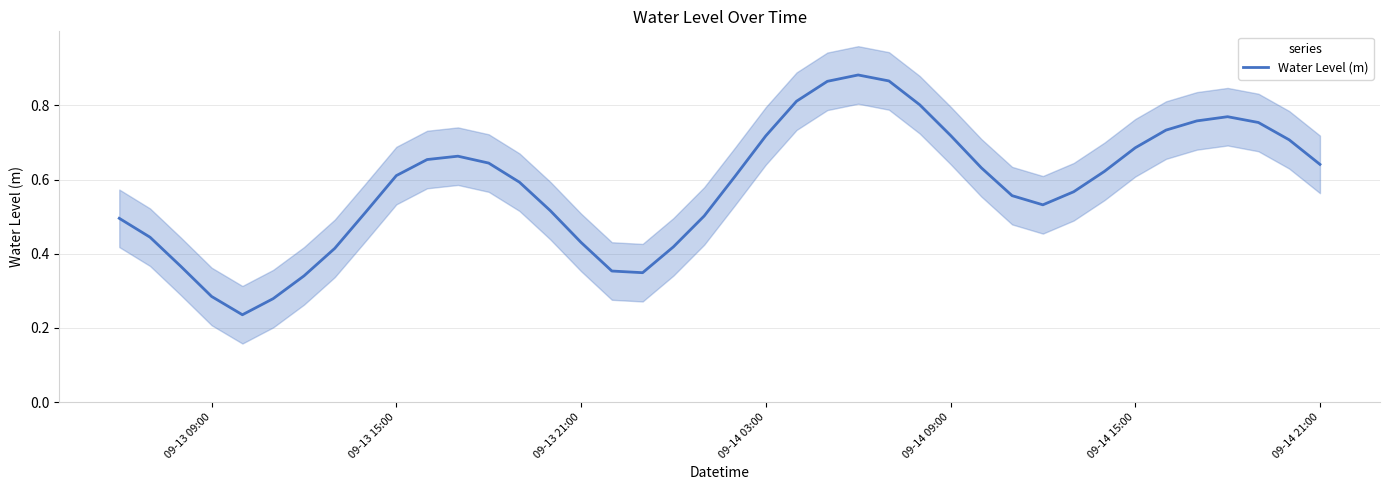

True or false: there are more than 1 points higher than both neighbors.

True